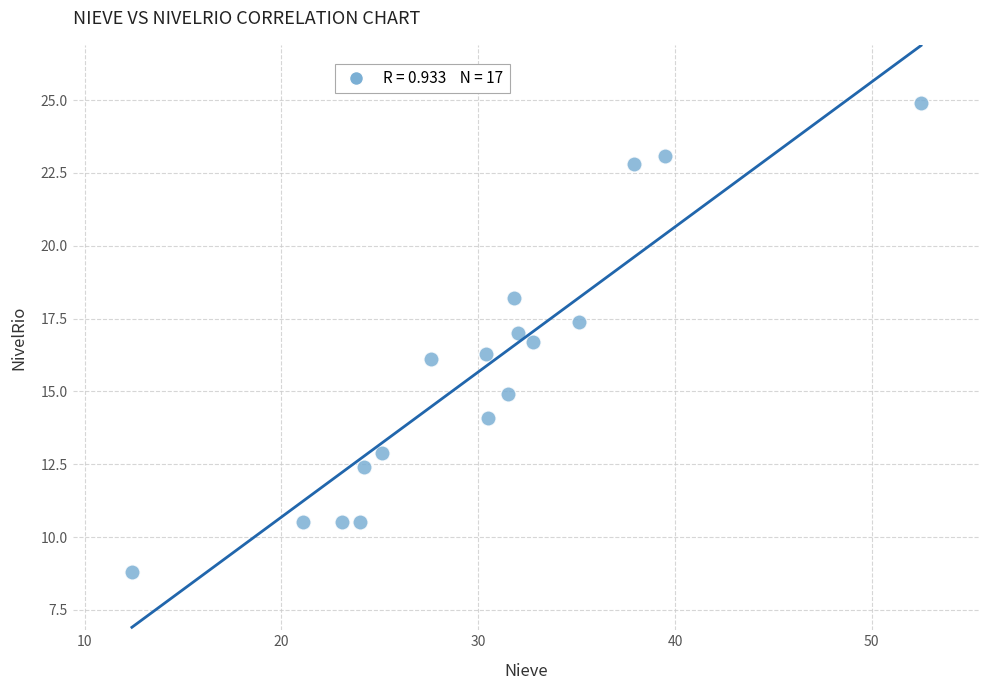

What is the range of Y values (max minus min)?

16.1